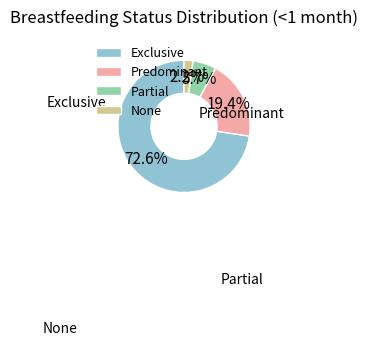

To the nearest percent, what percentage of the pie is Predominant?

19%